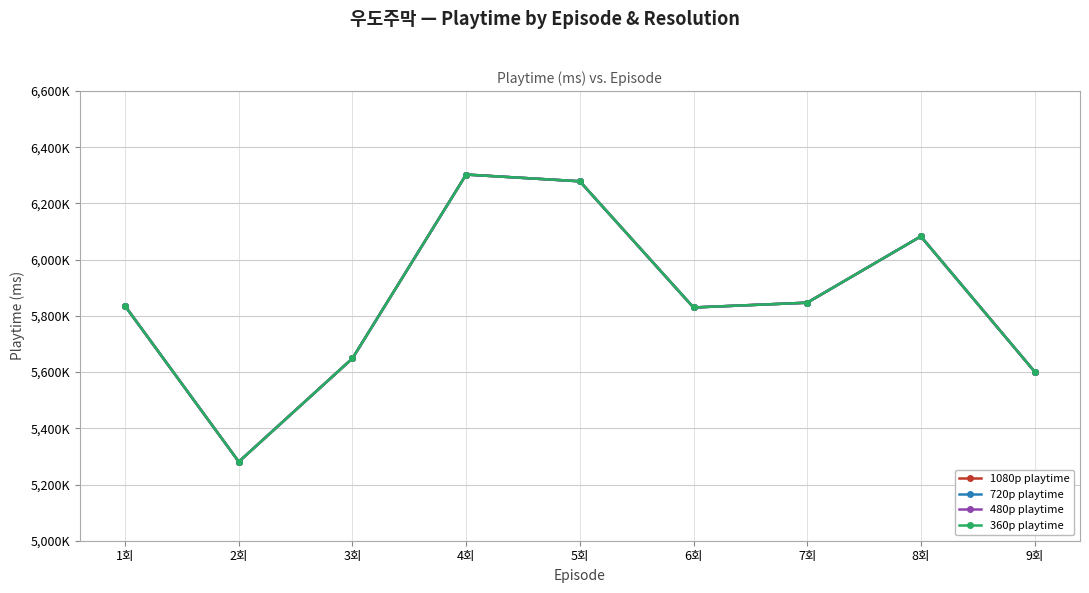

Reading left to right, what are all the values shown in this chart?

1080p playtime: 5835000	5281000	5649000	6303000	6279000	5830000	5847000	6083000	5602000
720p playtime: 5835000	5281000	5649000	6303000	6279000	5830000	5847000	6083000	5602000
480p playtime: 5835000	5281000	5649000	6303000	6279000	5830000	5847000	6083000	5602000
360p playtime: 5835000	5281000	5649000	6303000	6279000	5830000	5847000	6083000	5602000